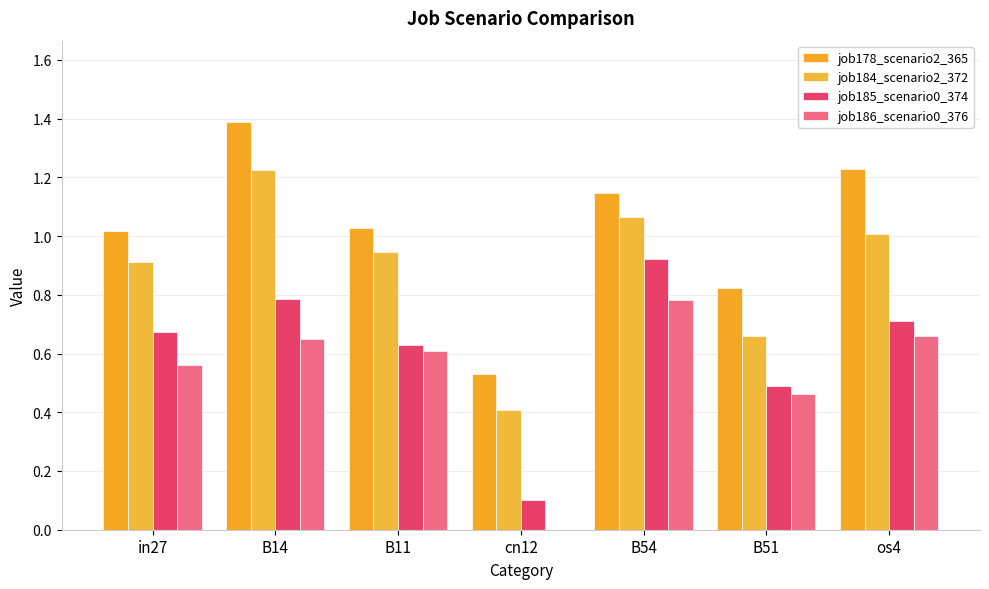

Which category has the highest value in the job184_scenario2_372 series?

B14